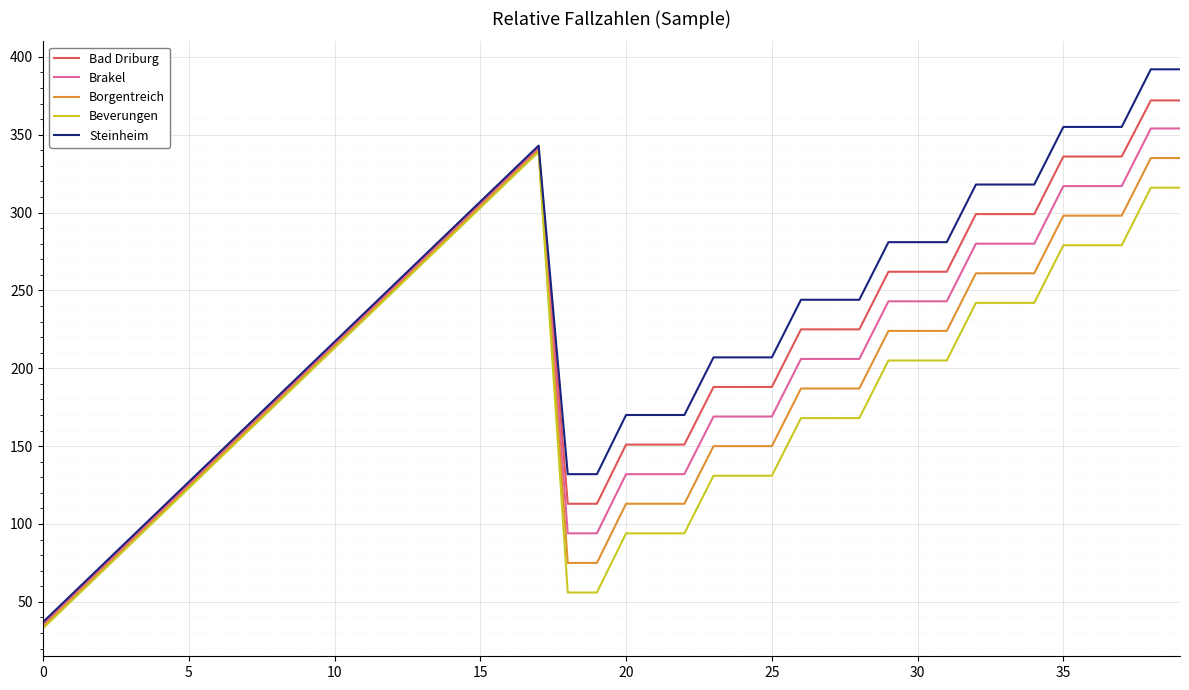

Does the chart display data point markers on the line(s)?

No